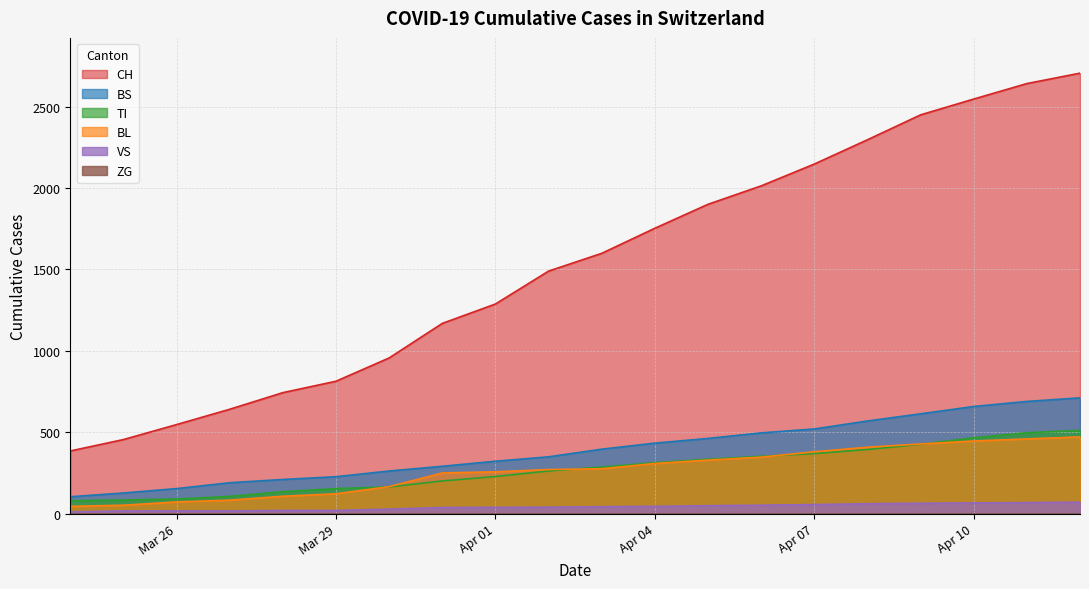

What is the highest value of the BS series?

712